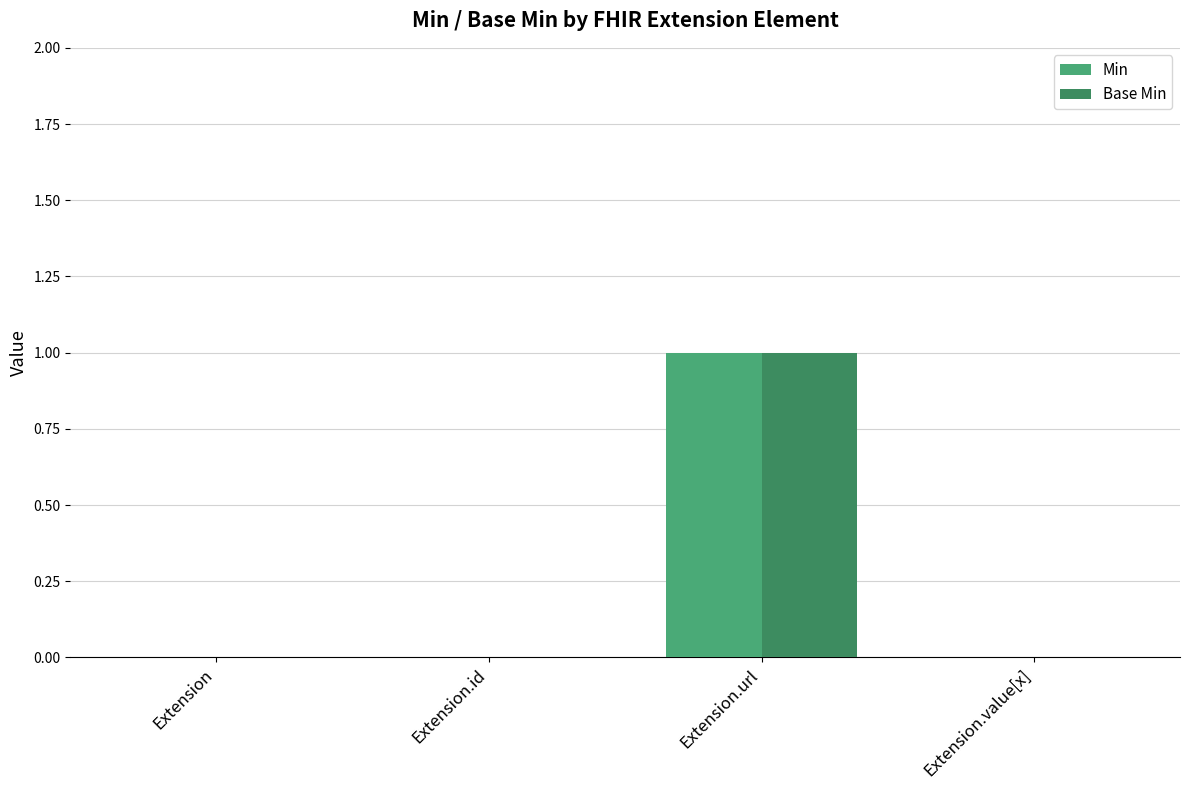

How many categories are shown in the chart?

4